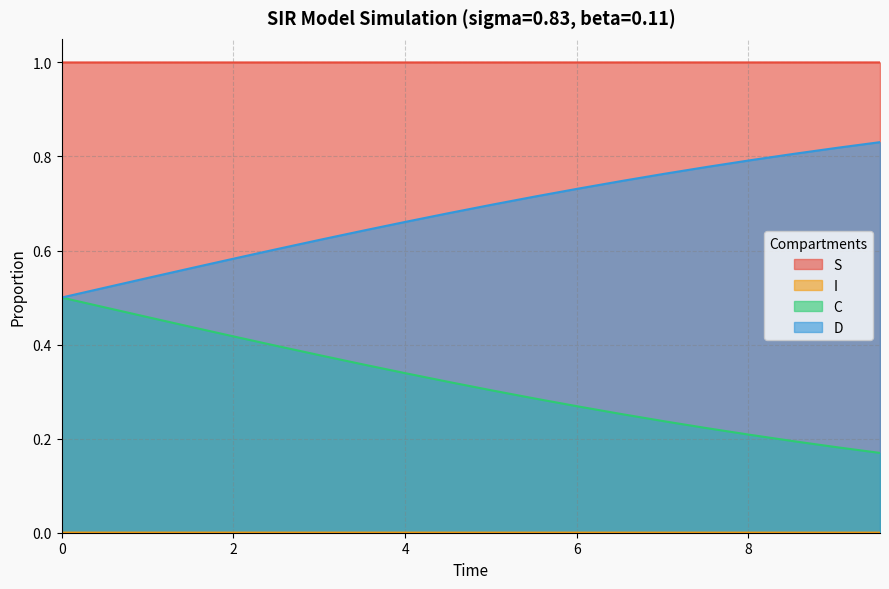

What are all the series names shown in the legend?

S, I, C, D